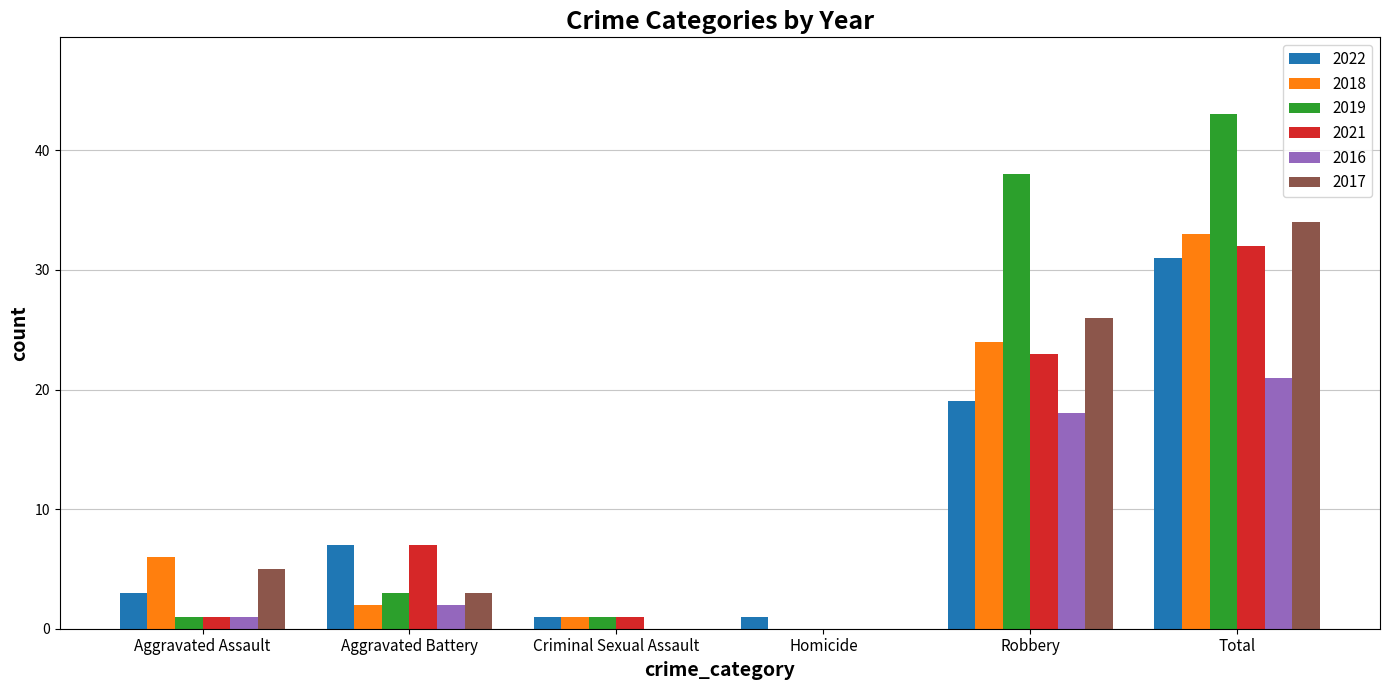

True or false: 2016 has a value of 8 at Homicide.

False